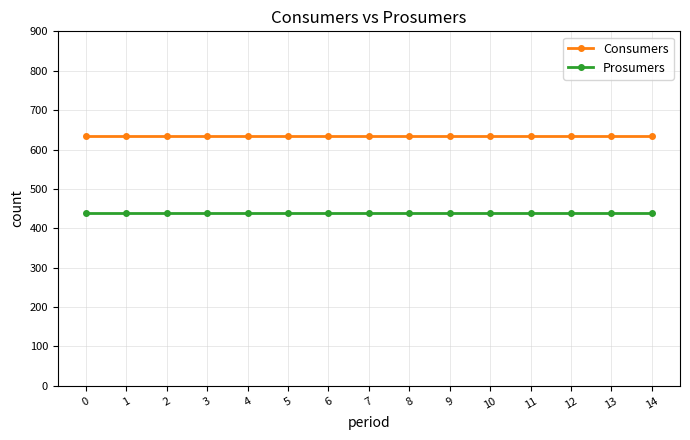

What is the minimum value for Consumers?

635